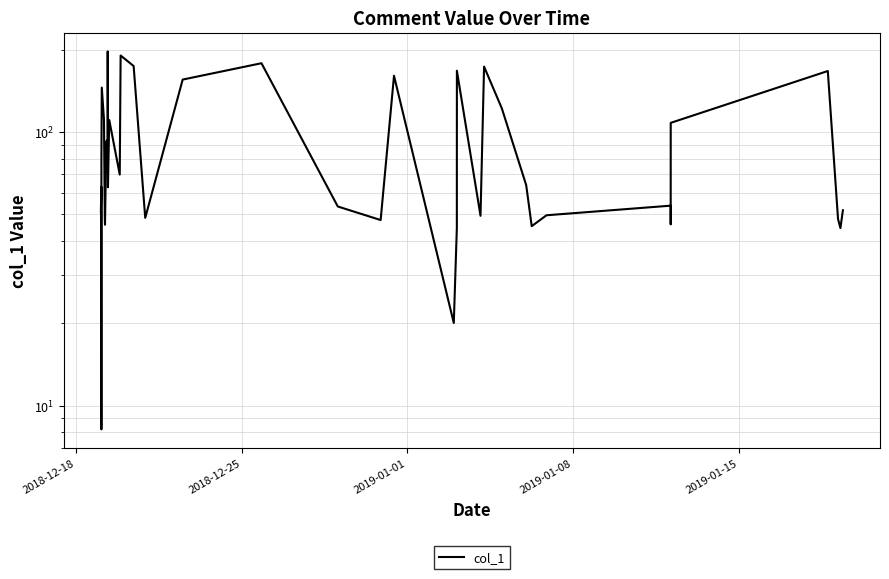

Does the chart have visible grid lines?

Yes